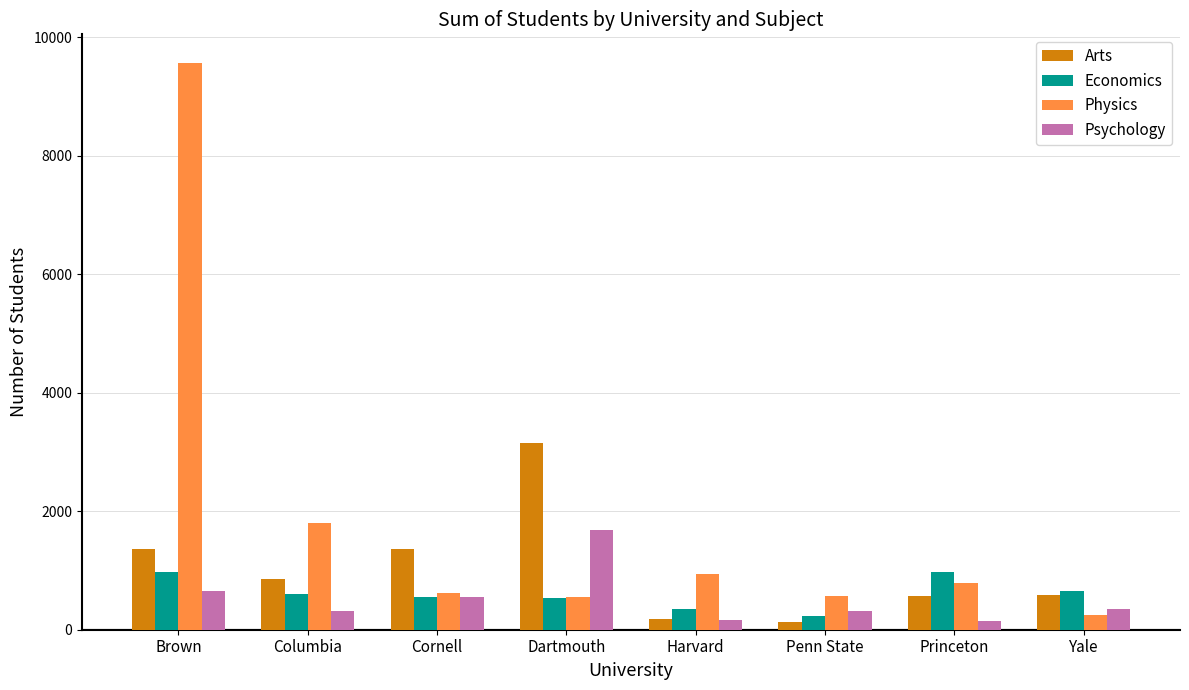

True or false: Economics has a value of 542 at Dartmouth.

True